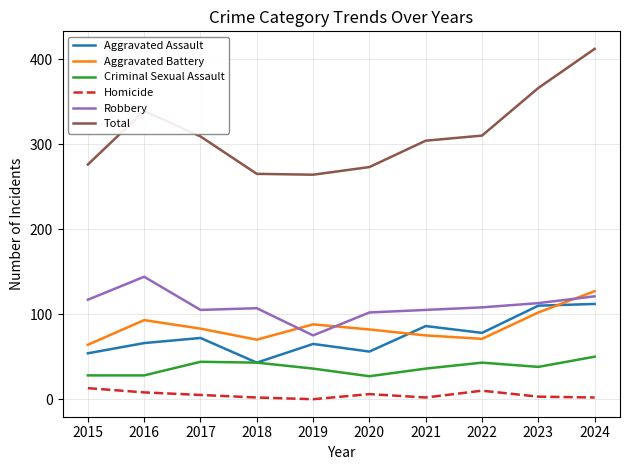

True or false: Aggravated Assault and Total intersect in this chart.

False